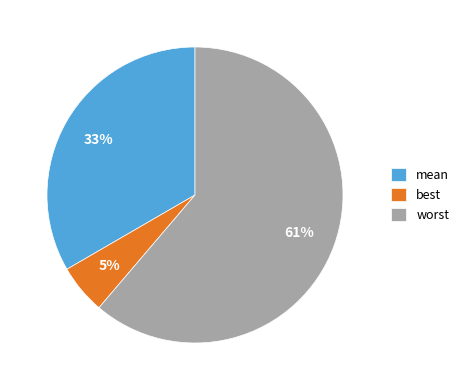

How many segments does this pie chart have?

3